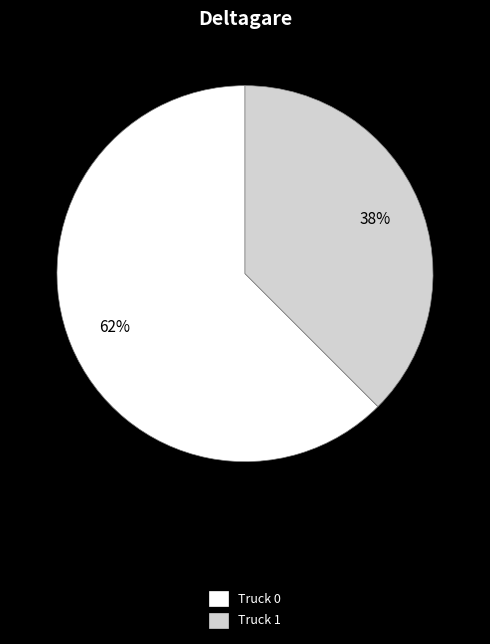

Do Truck 1 and Truck 0 together represent more than half of the pie?

Yes